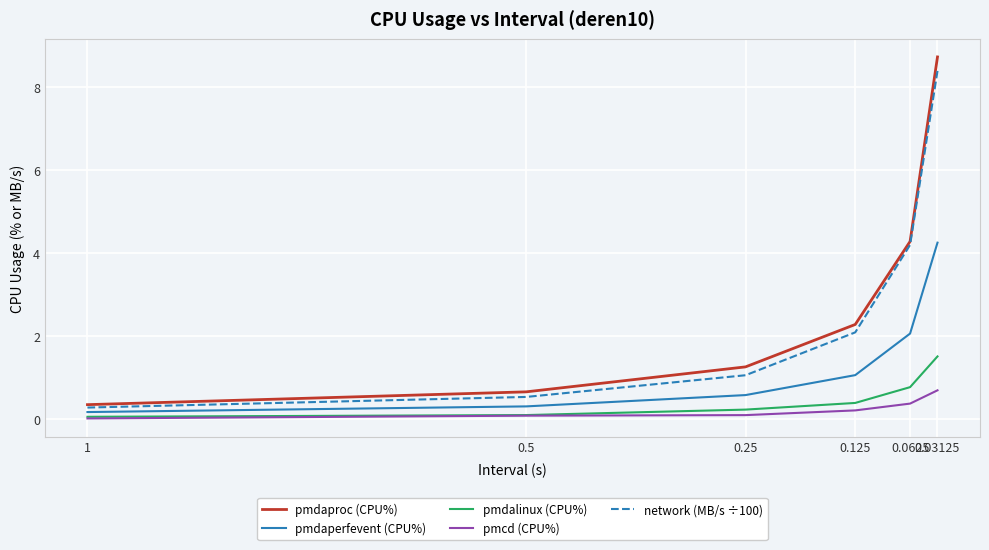

The value of pmdaperfevent (CPU%) at 0.25 is 0.6. True or false?

True